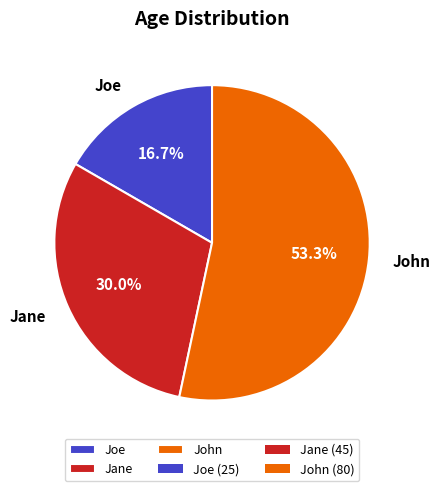

Count the number of slices in the pie.

3